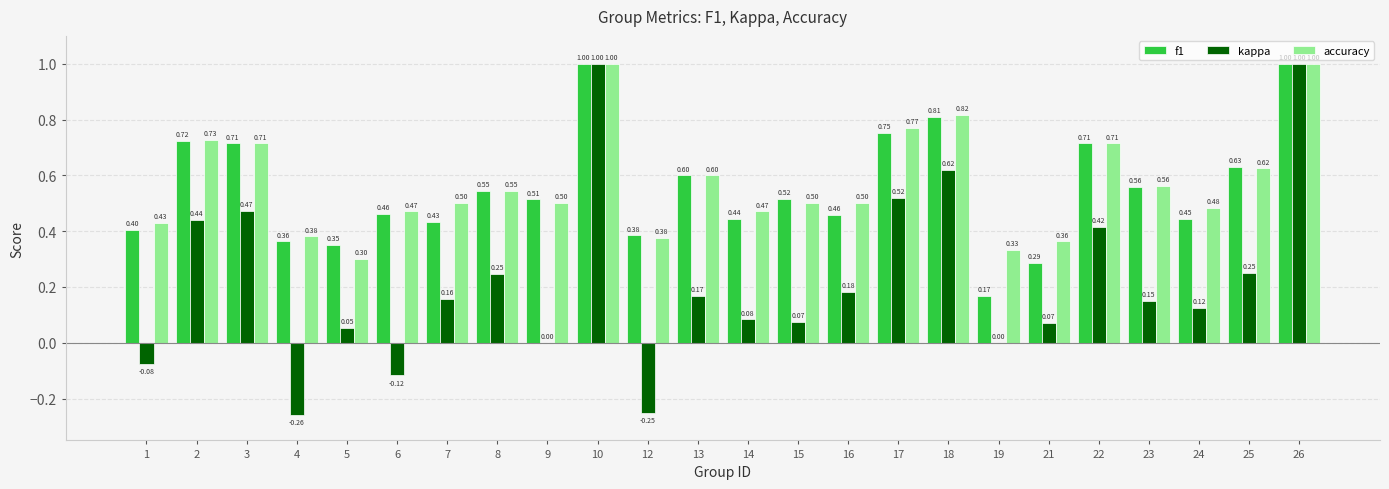

Which series changed the most between 10 and 23?

kappa